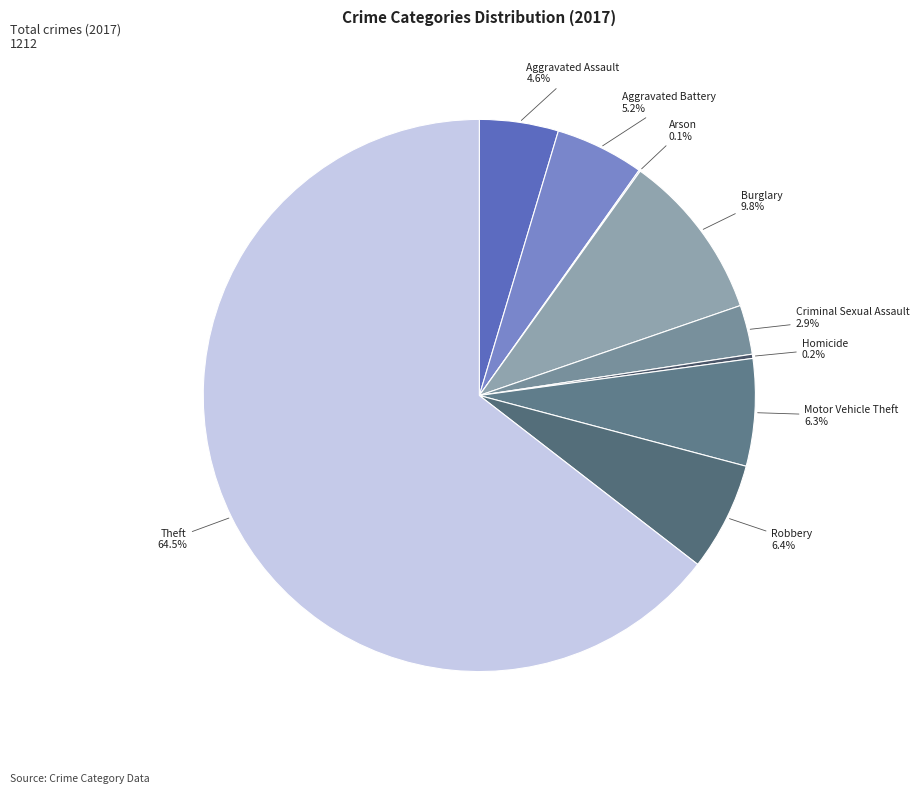

Which category has the smallest portion of the pie?

Arson